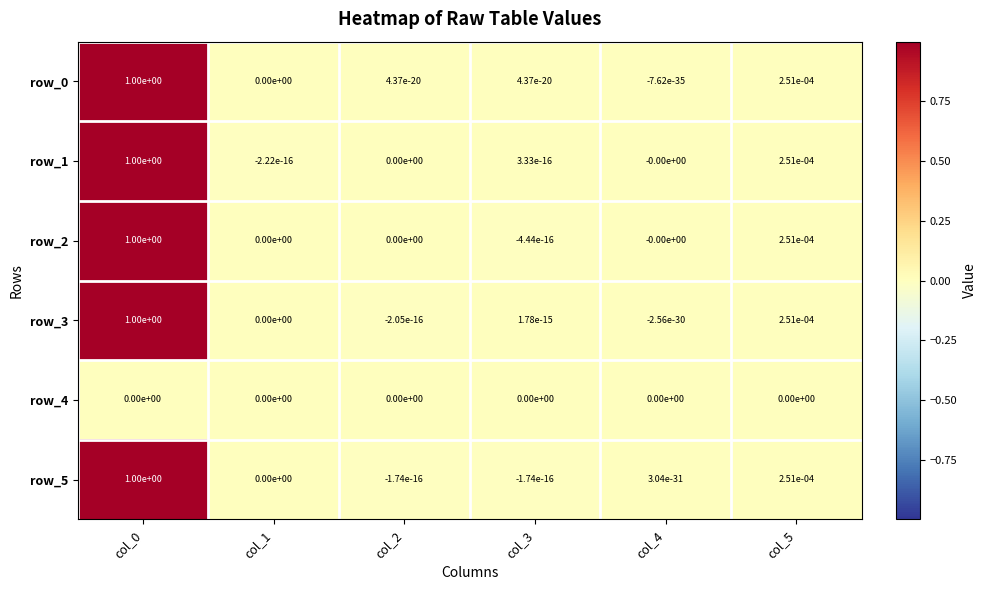

The row_1 series shows 0.6 at col_0. True or false?

False